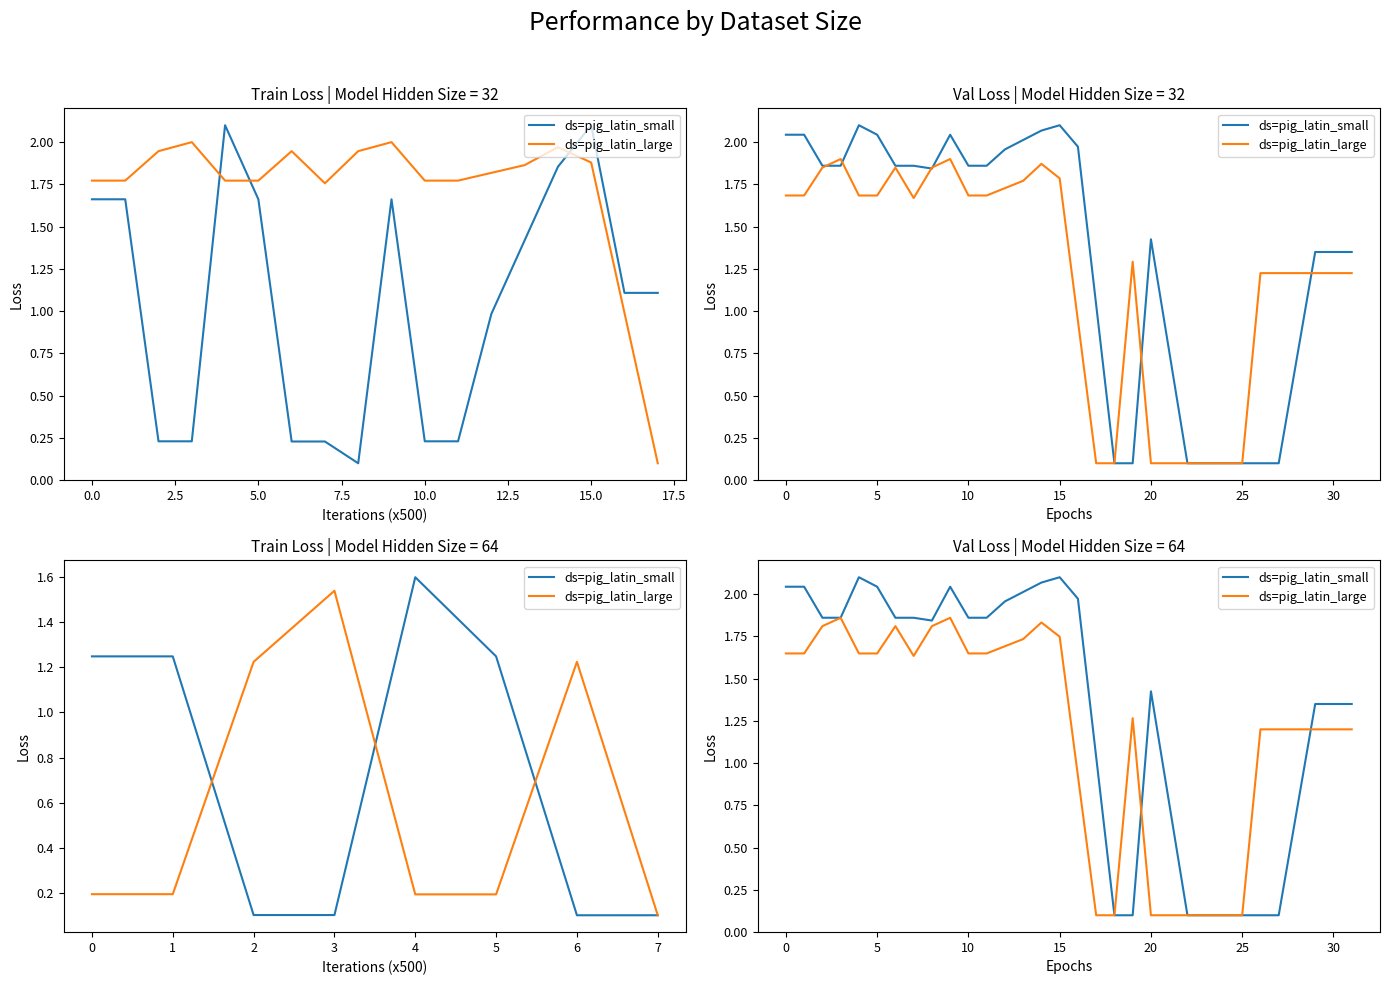

The value of ds=pig_latin_large at 28 is 1.2. True or false?

True